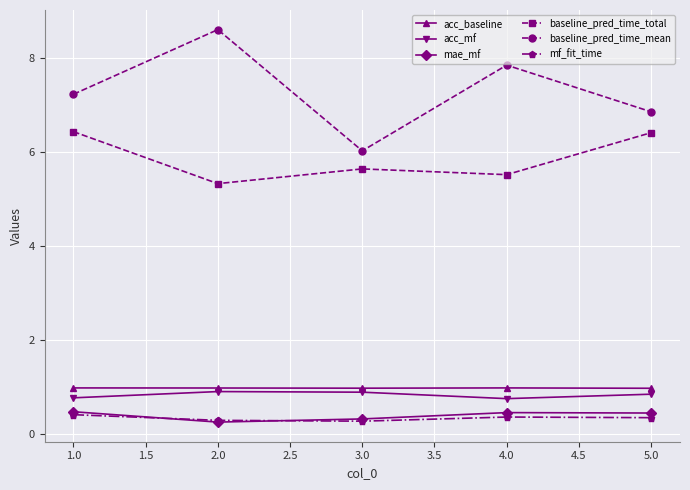

In mf_fit_time, how many points are higher than both neighbors (excluding endpoints)?

1